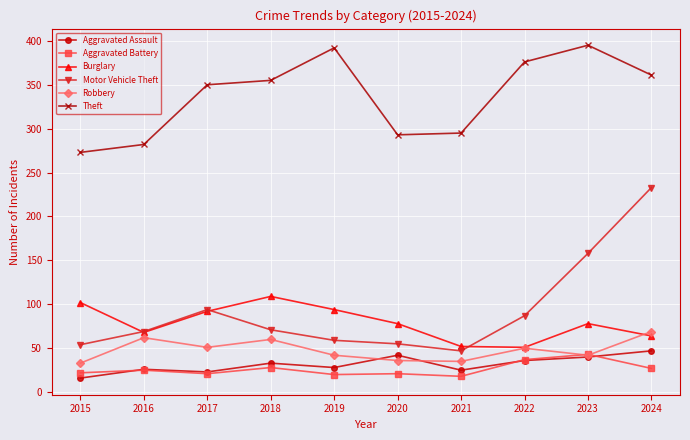

What is the sum of all Motor Vehicle Theft values?

927